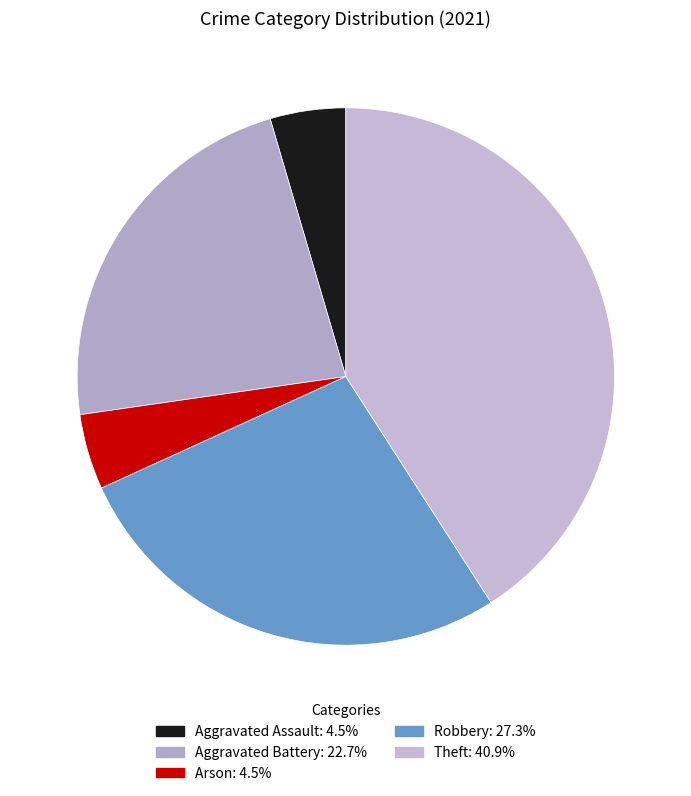

True or false: Aggravated Battery accounts for 23% of the total.

True